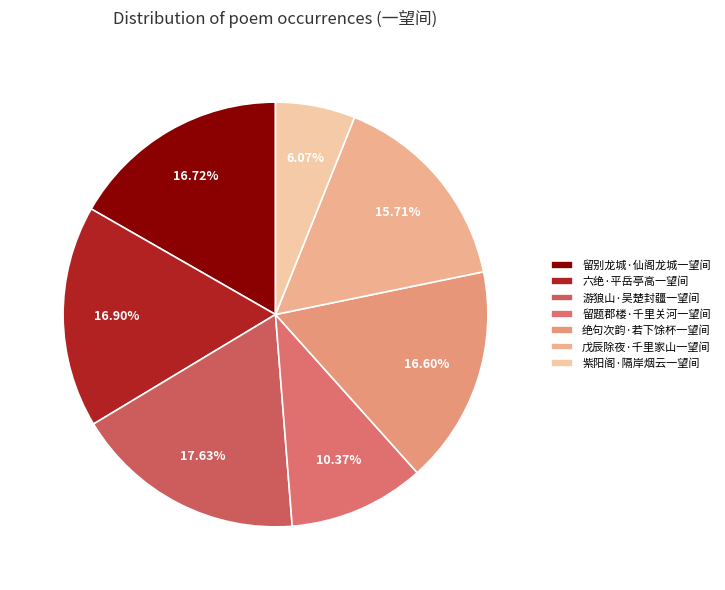

How many slices are in this pie chart?

7